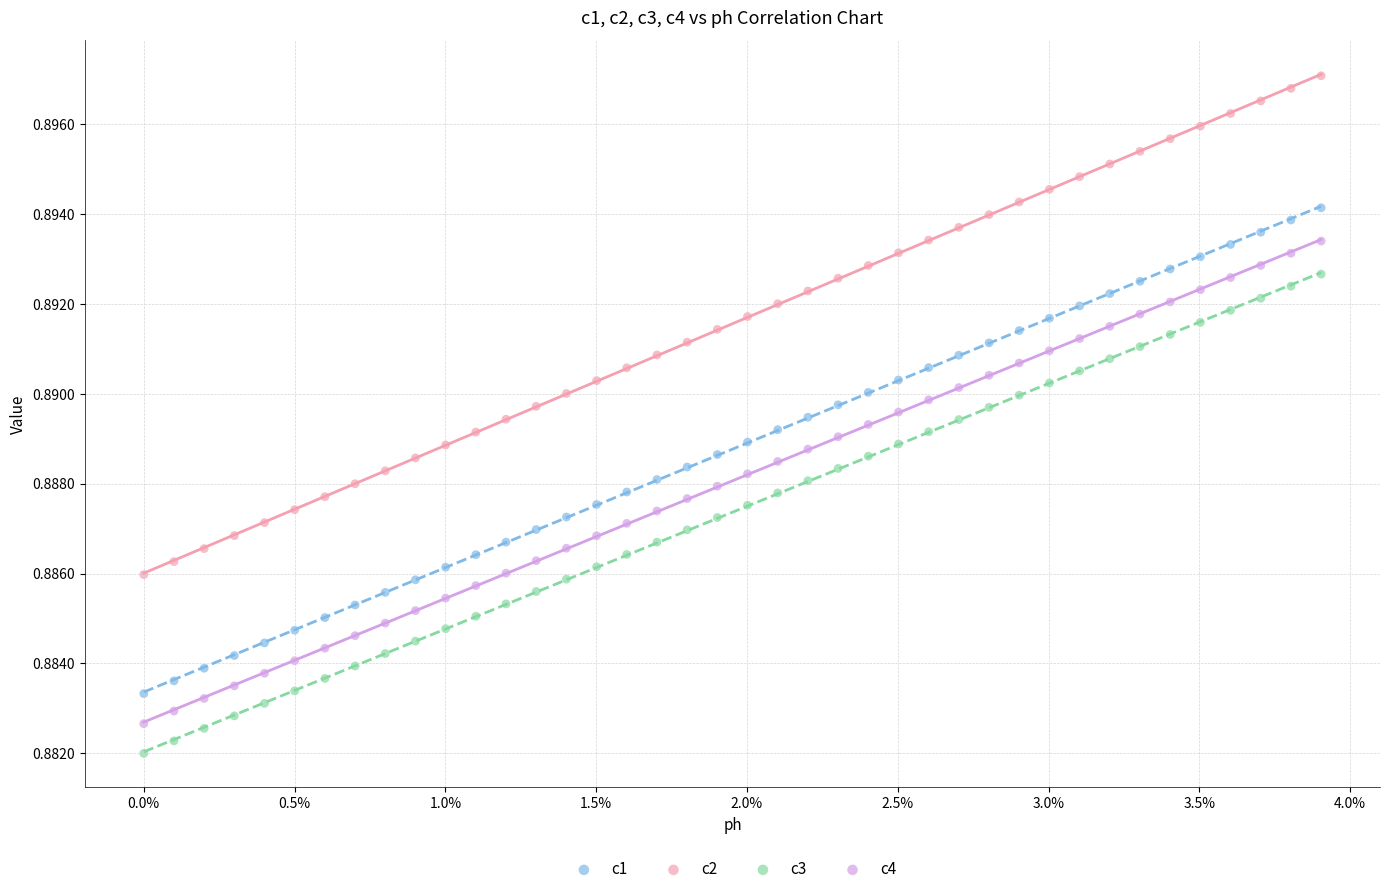

Which series reaches the maximum Y coordinate?

c2